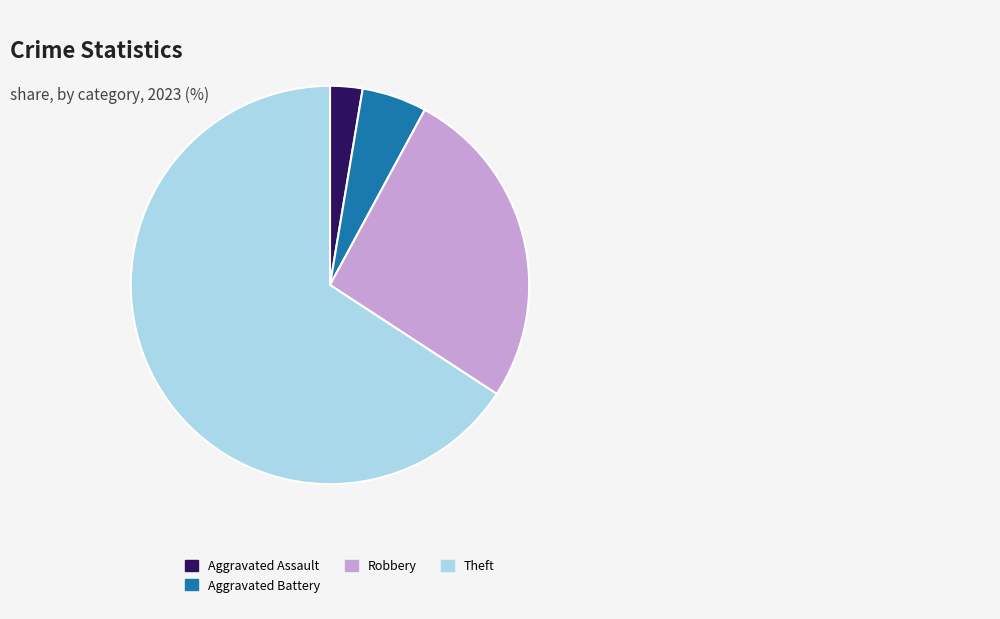

Does any single category account for the majority?

Yes